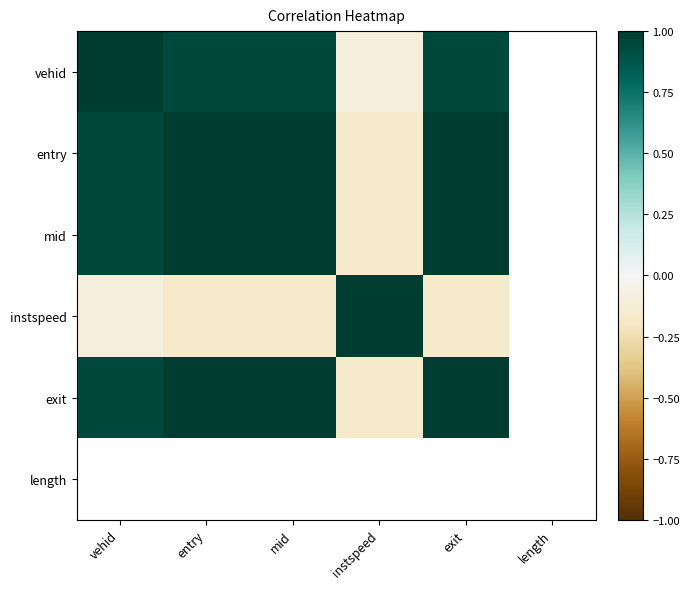

What value does the vehid series have at mid?

0.9